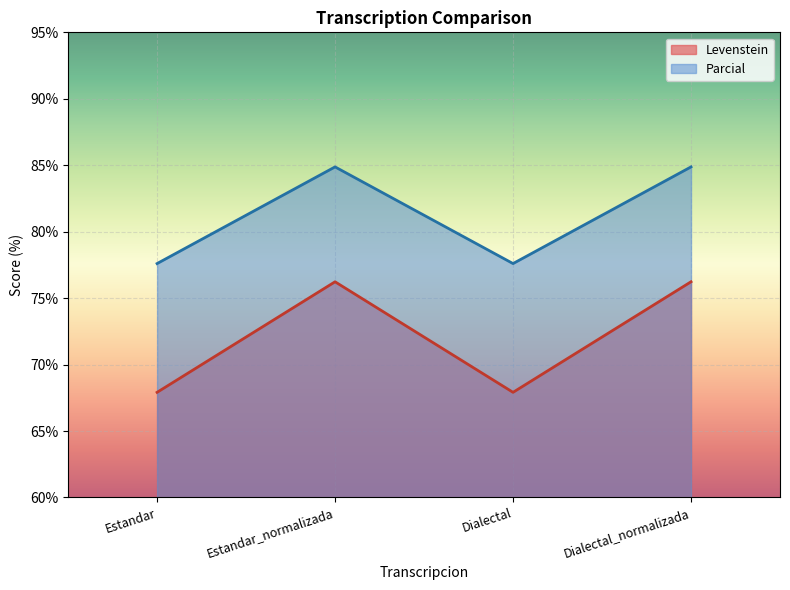

List the series in order of their overall mean, highest first.

Parcial, Levenstein